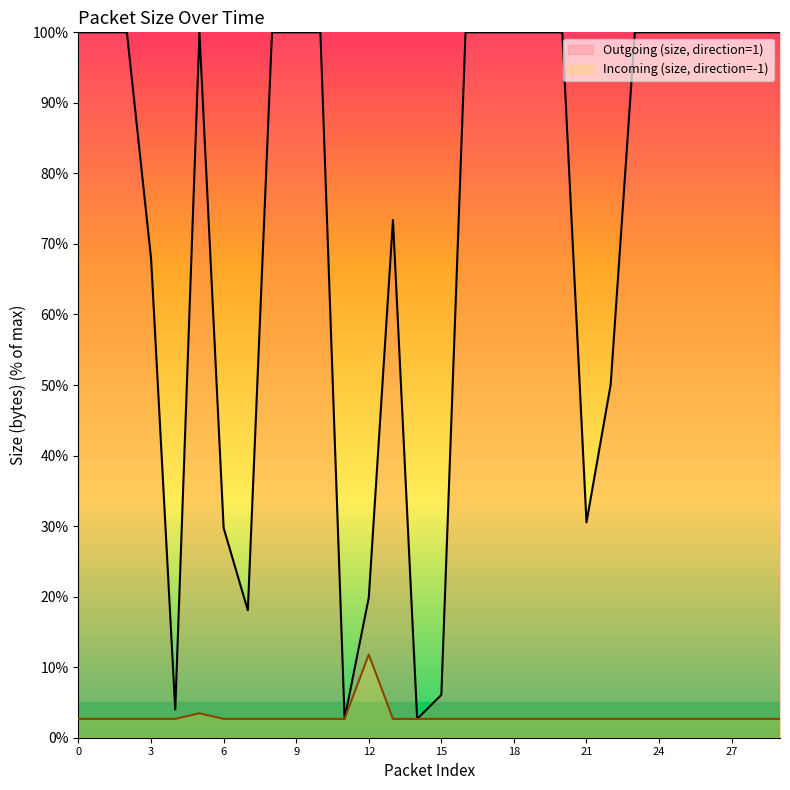

Which series has the widest spread of values?

Outgoing (size, direction=1)